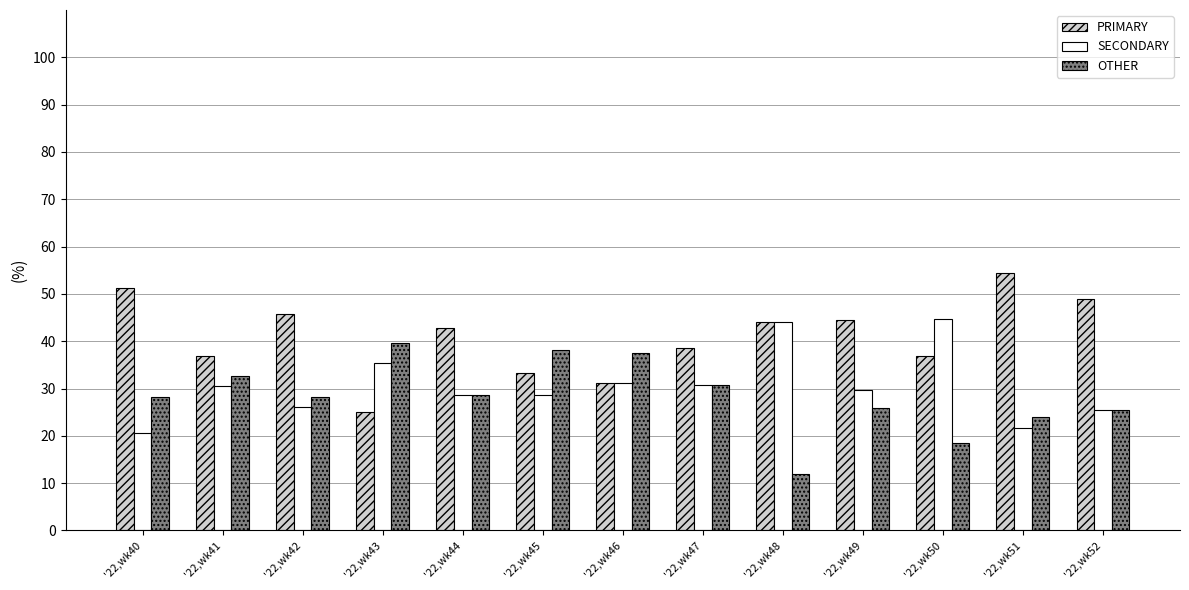

What is the sum of the OTHER values at '22,wk46 and '22,wk47?

68.3